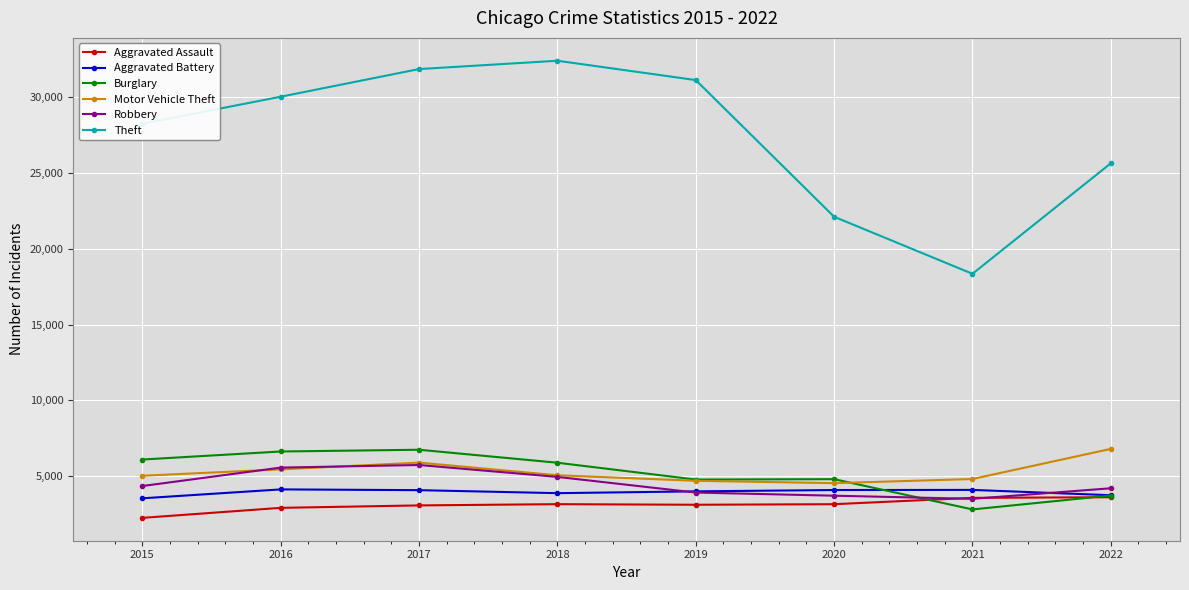

How many lines are shown in the chart?

6